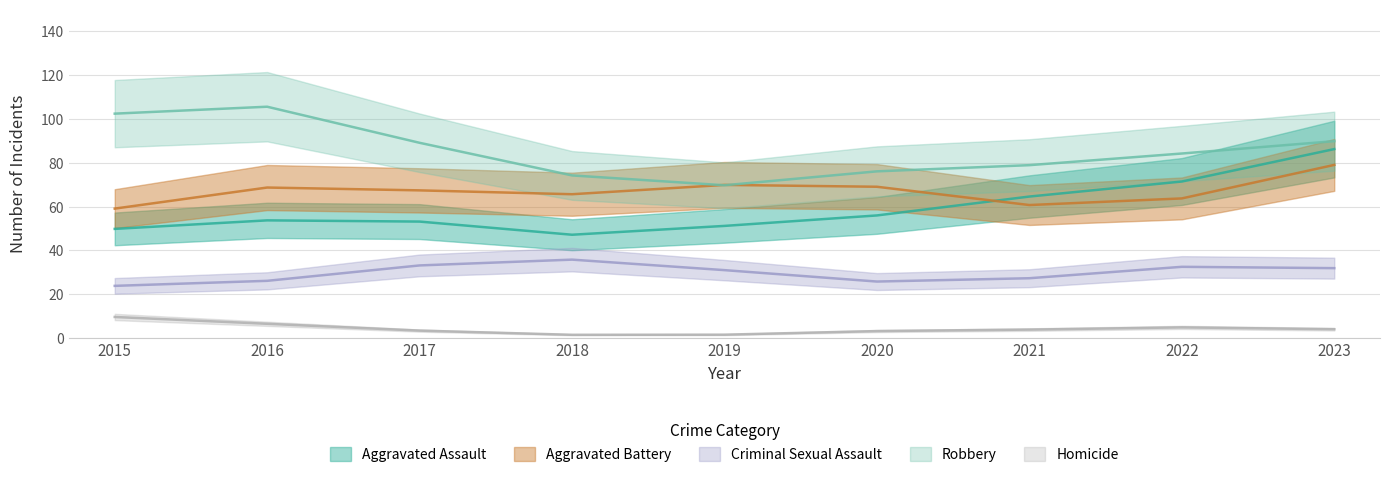

What is the sum of all Criminal Sexual Assault values?

267